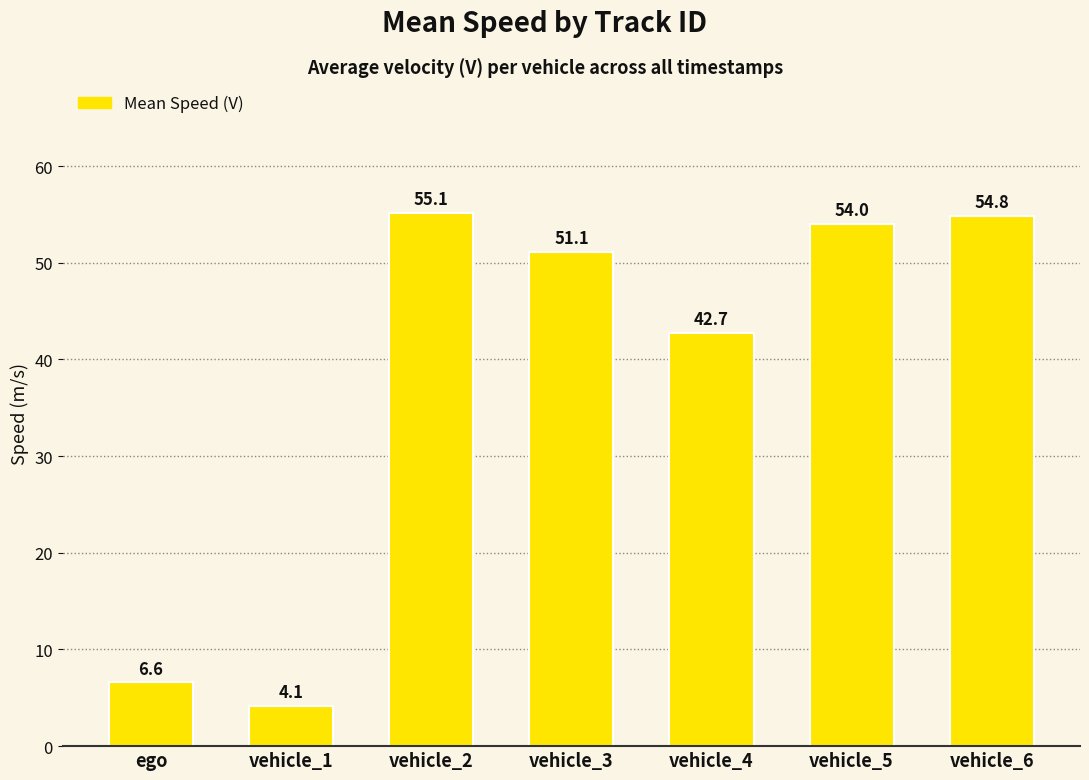

What is the ratio of the value at vehicle_6 to the value at vehicle_1?

13.2